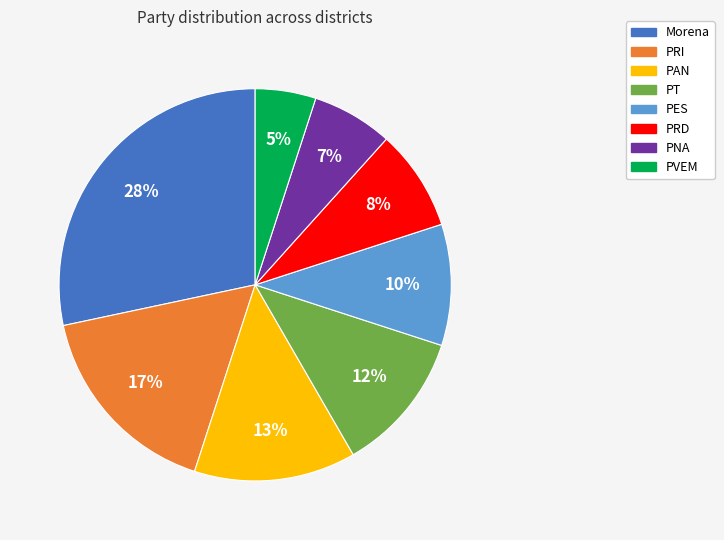

How many slices are in this pie chart?

8